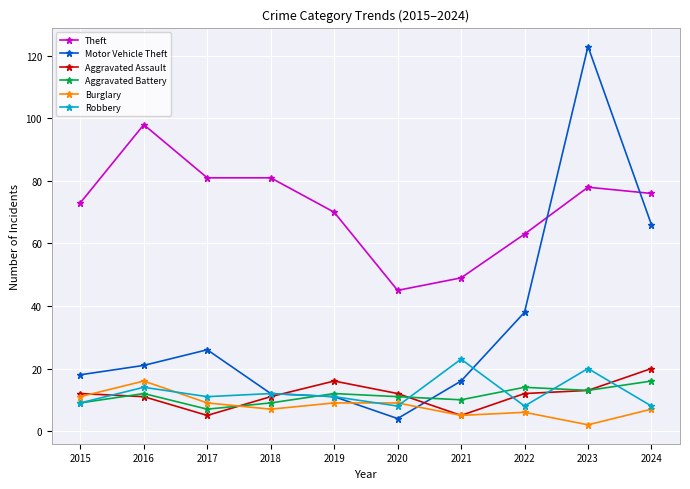

True or false: Aggravated Battery has more than 0 interior local peaks.

True